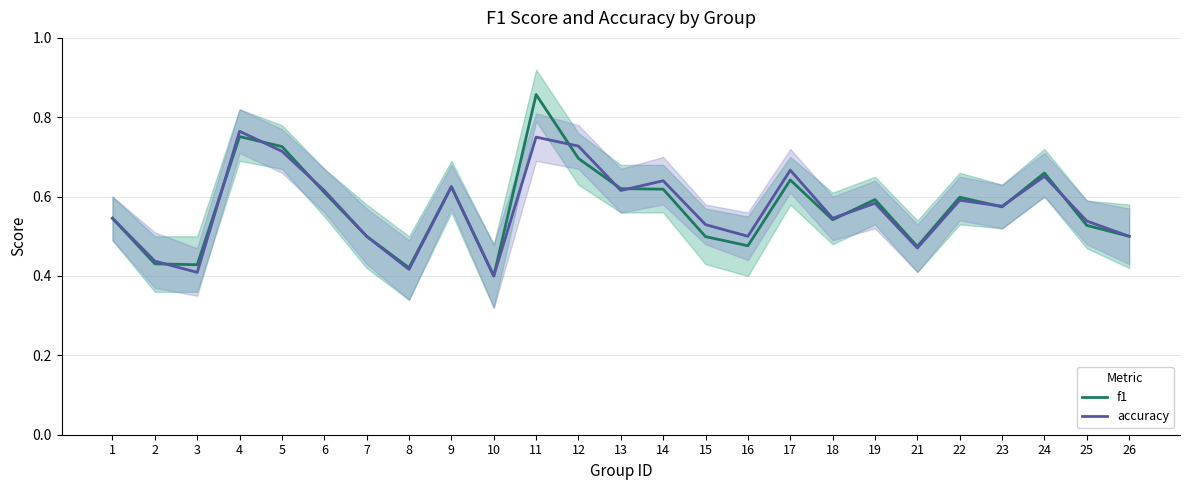

Read the f1 value at 3.

0.4